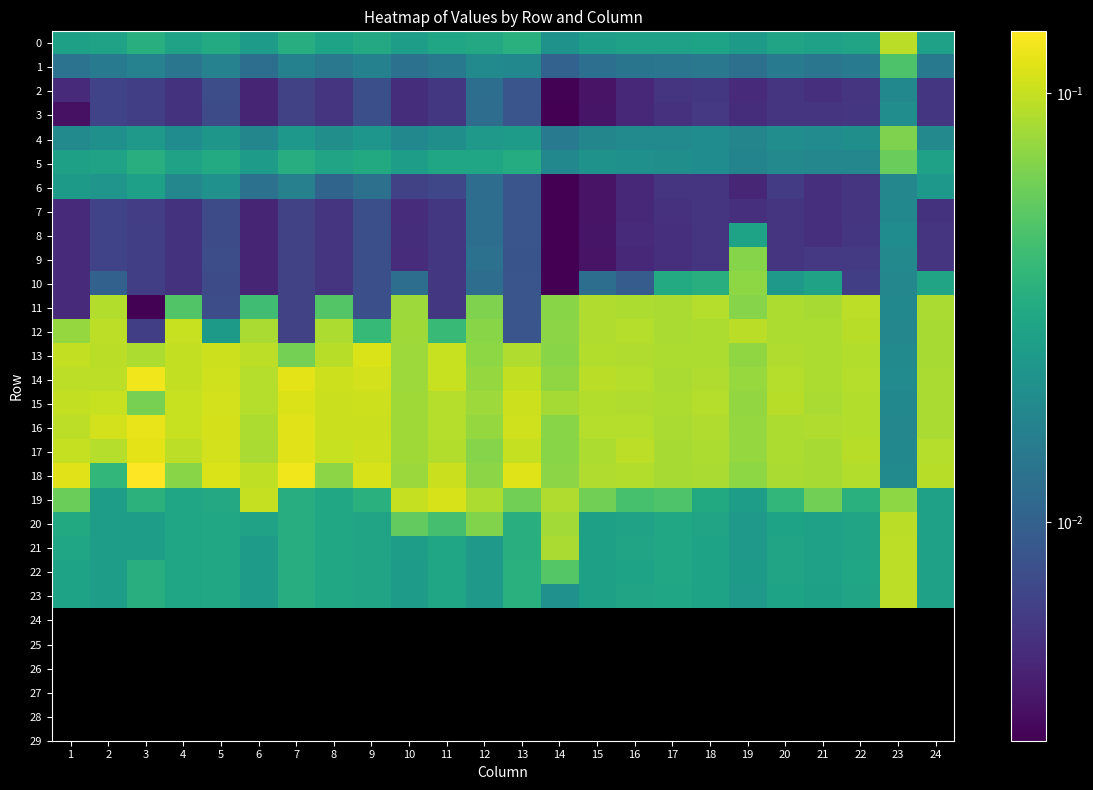

Between 21 and 24, which series saw the biggest shift?

19